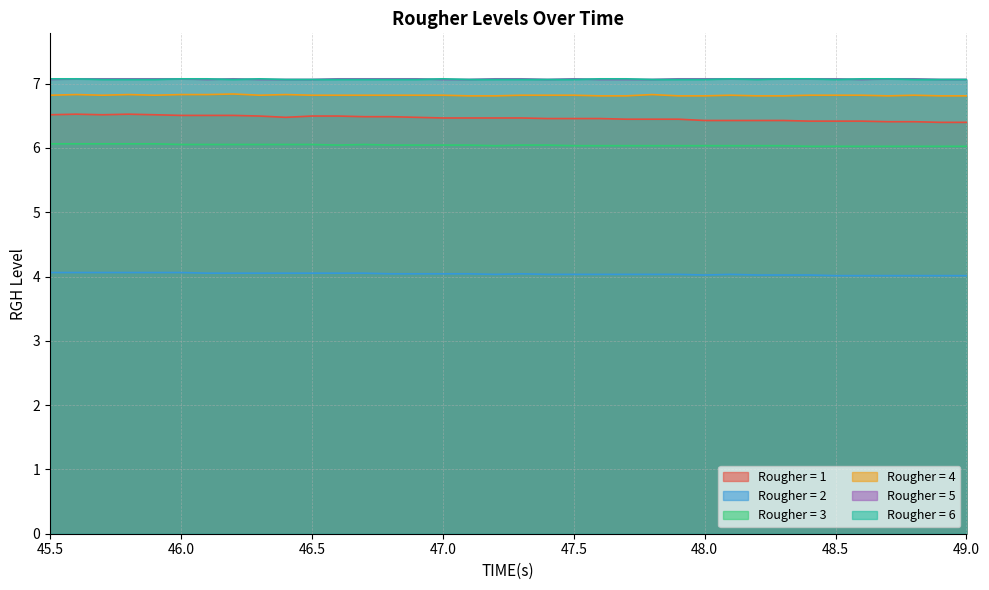

What is the label of the 6th point from the right?

48.5